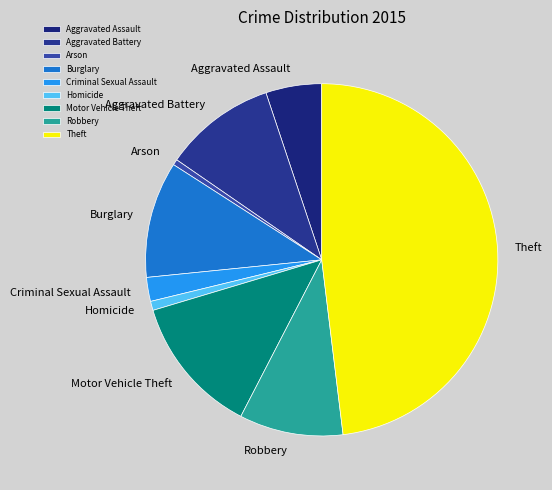

Which has a higher value, Robbery or Homicide?

Robbery